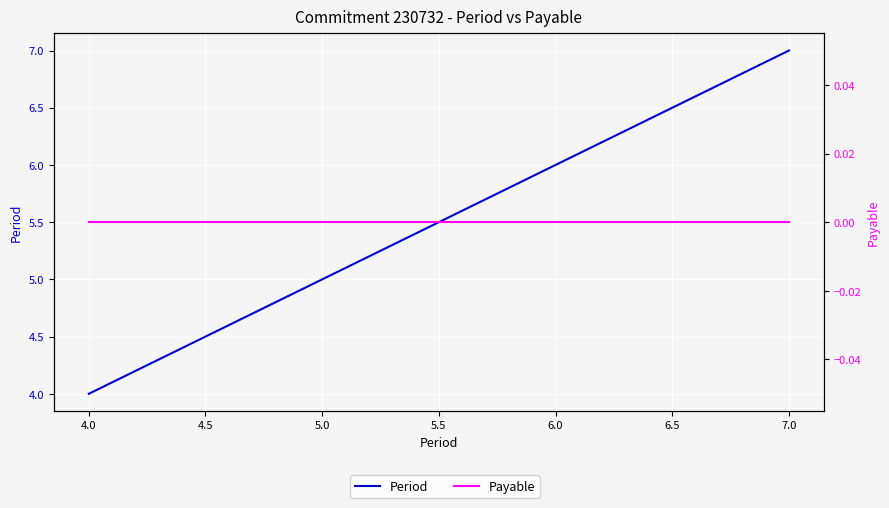

True or false: Period and Payable intersect in this chart.

False